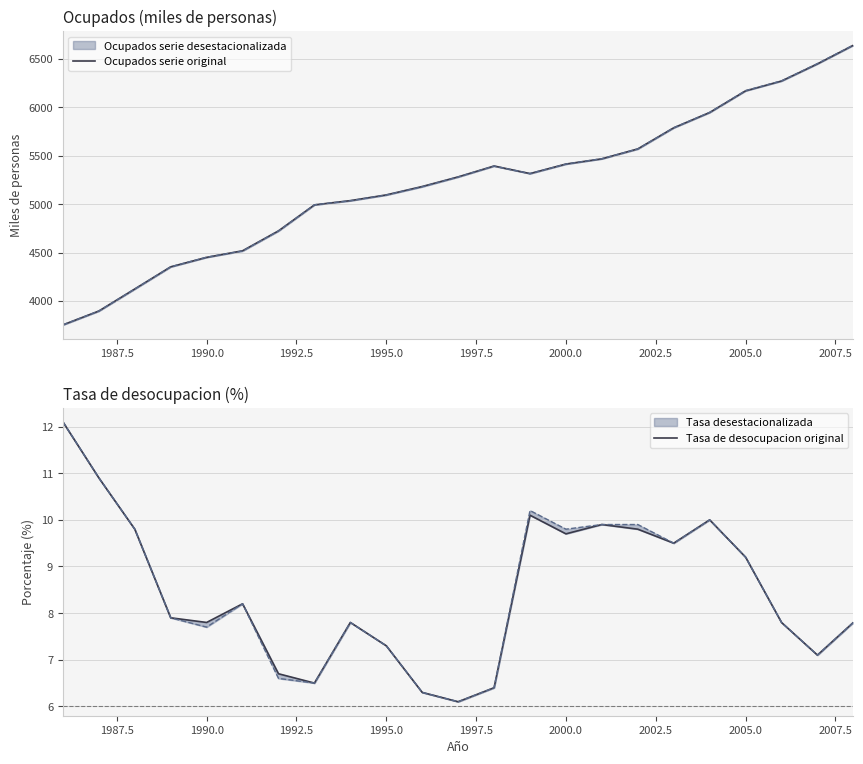

How many lines are shown in the chart?

2